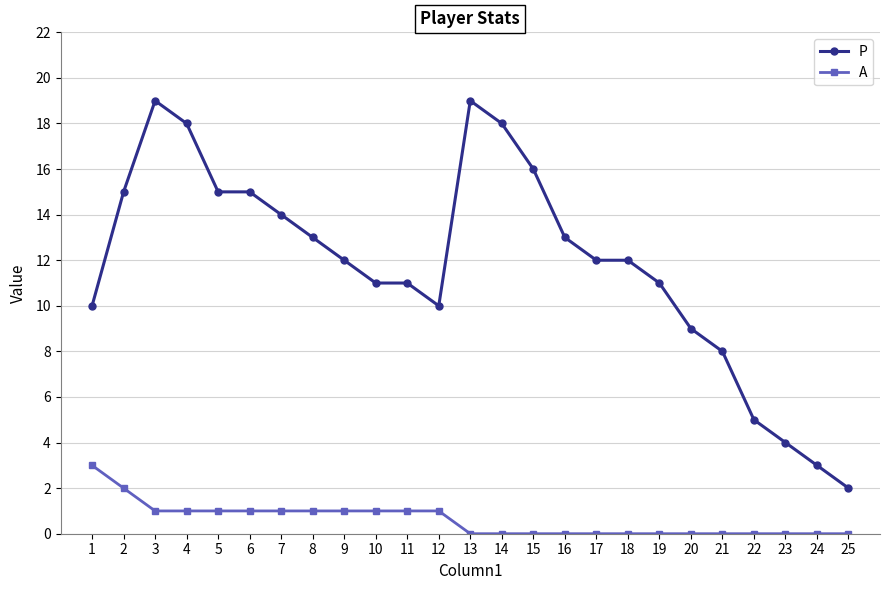

What is the total value across all series at 25?

2